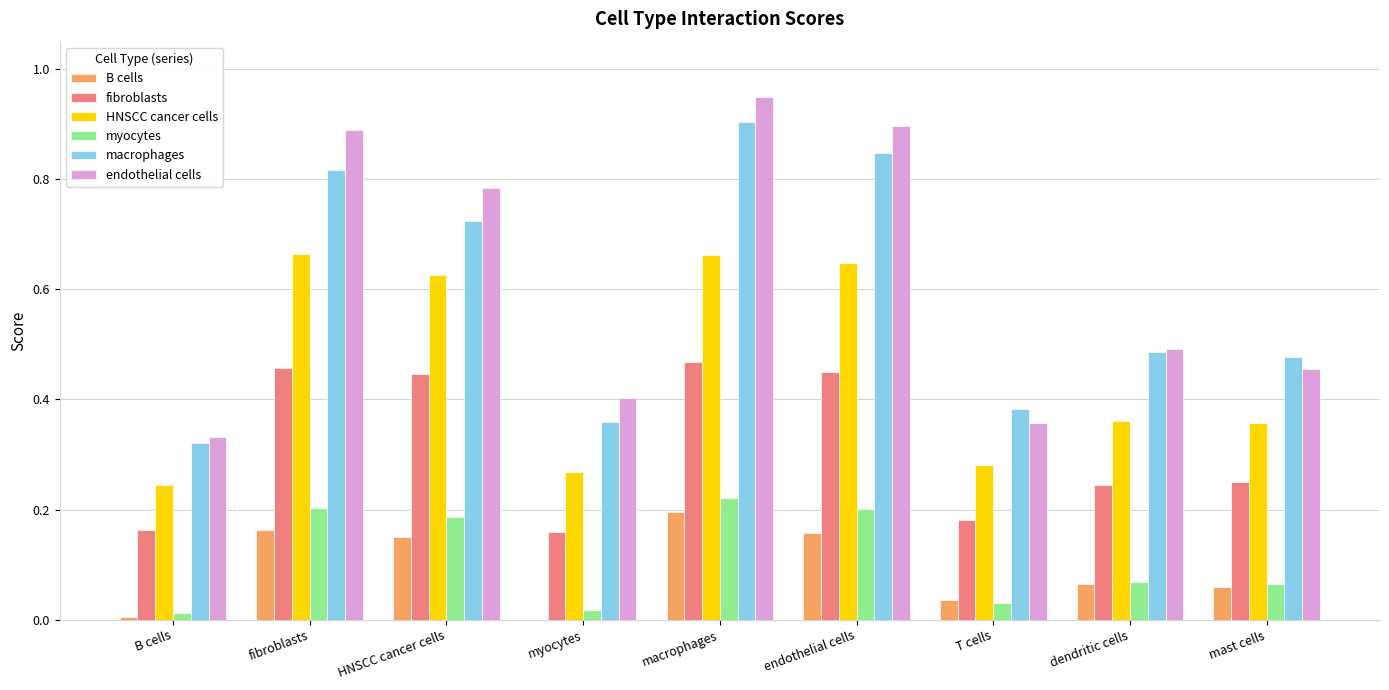

The HNSCC cancer cells series shows 0.4 at endothelial cells. True or false?

False